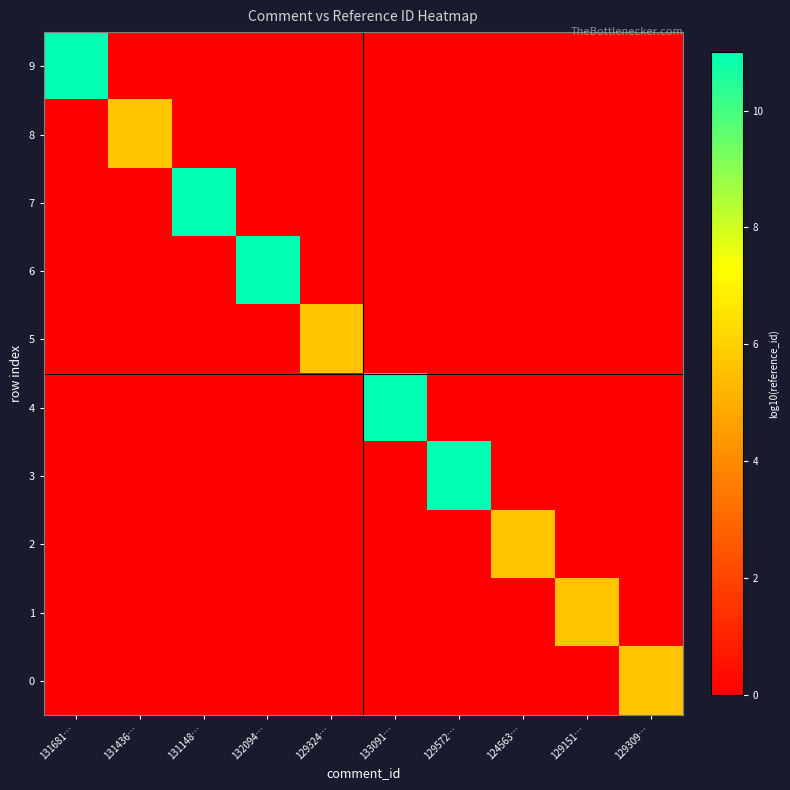

What is the difference between the highest and lowest values at 133091…?

11.0